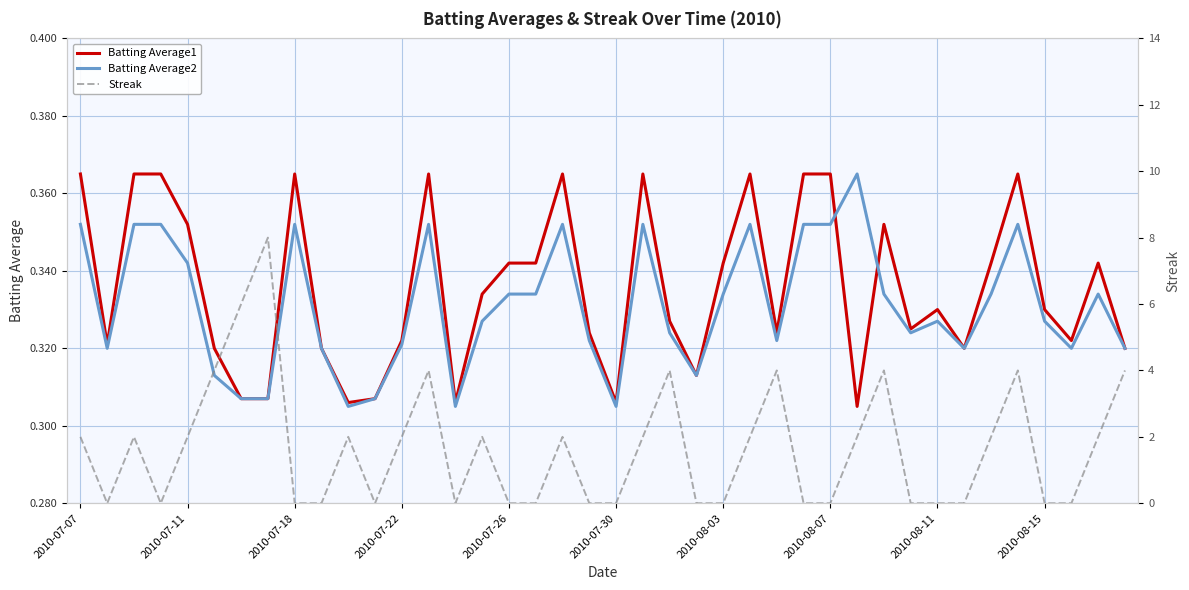

The Batting Average1 series shows 0.6 at 2010-08-11. True or false?

False